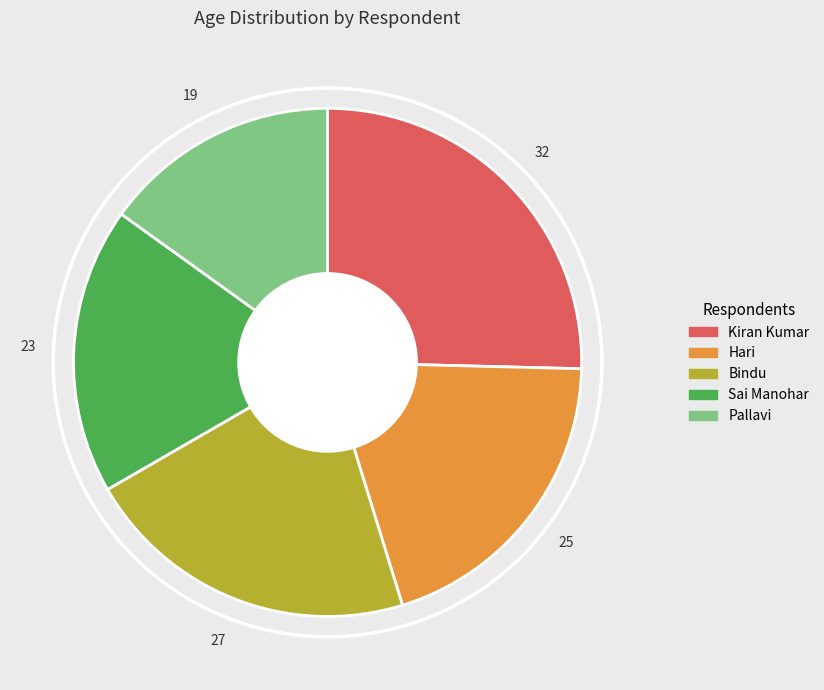

What is the ratio of the value at Hari to the value at Sai Manohar?

1.1